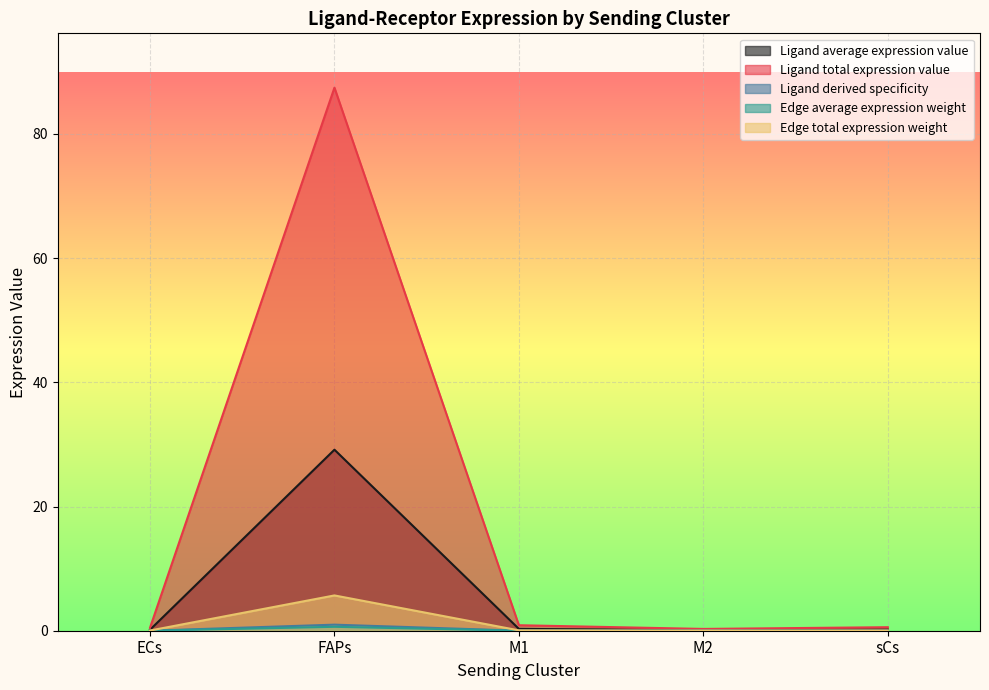

Reading left to right, list all the values displayed in this chart.

Ligand average expression value: 0.2	29.1	0.3	0.1	0.2
Ligand total expression value: 0.5	87.4	0.9	0.3	0.6
Ligand derived specificity: 0.0	1.0	0.0	0.0	0.0
Edge average expression weight: 0.0	0.6	0.0	0.0	0.0
Edge total expression weight: 0.0	5.7	0.1	0.0	0.0